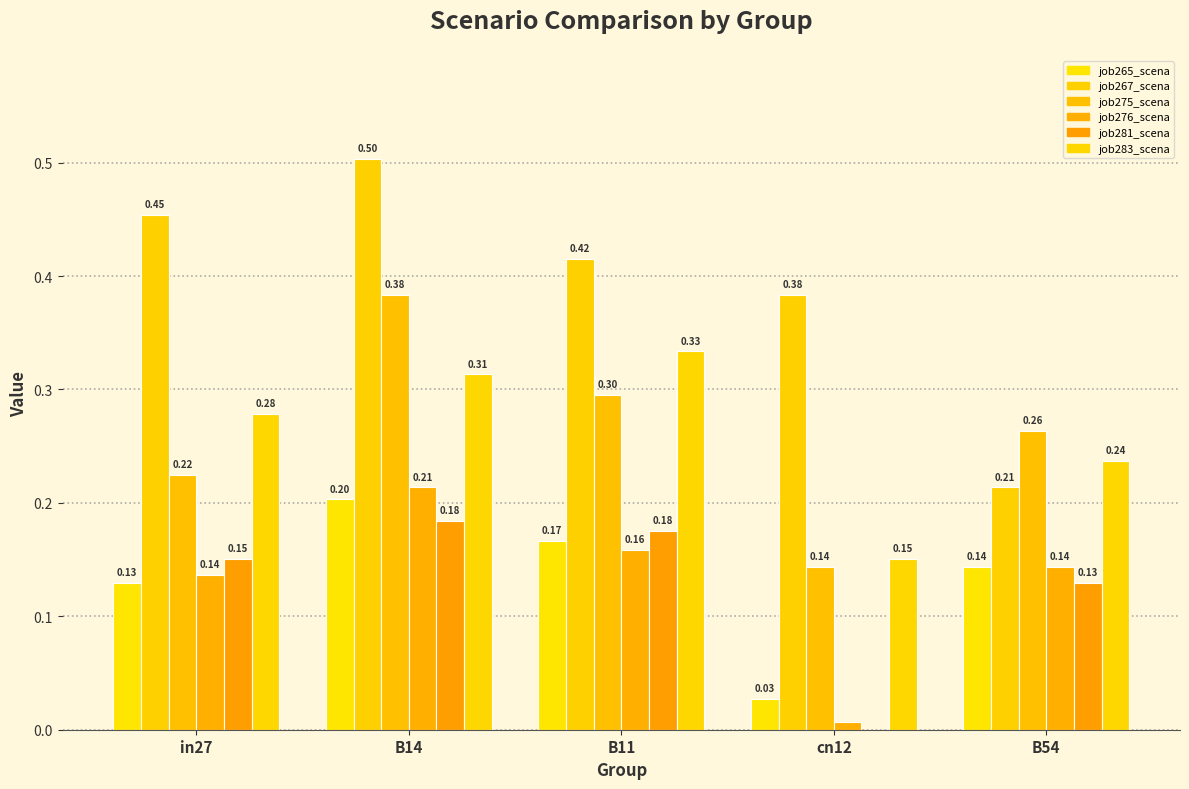

What is the spread (max minus min) of values at in27?

0.3